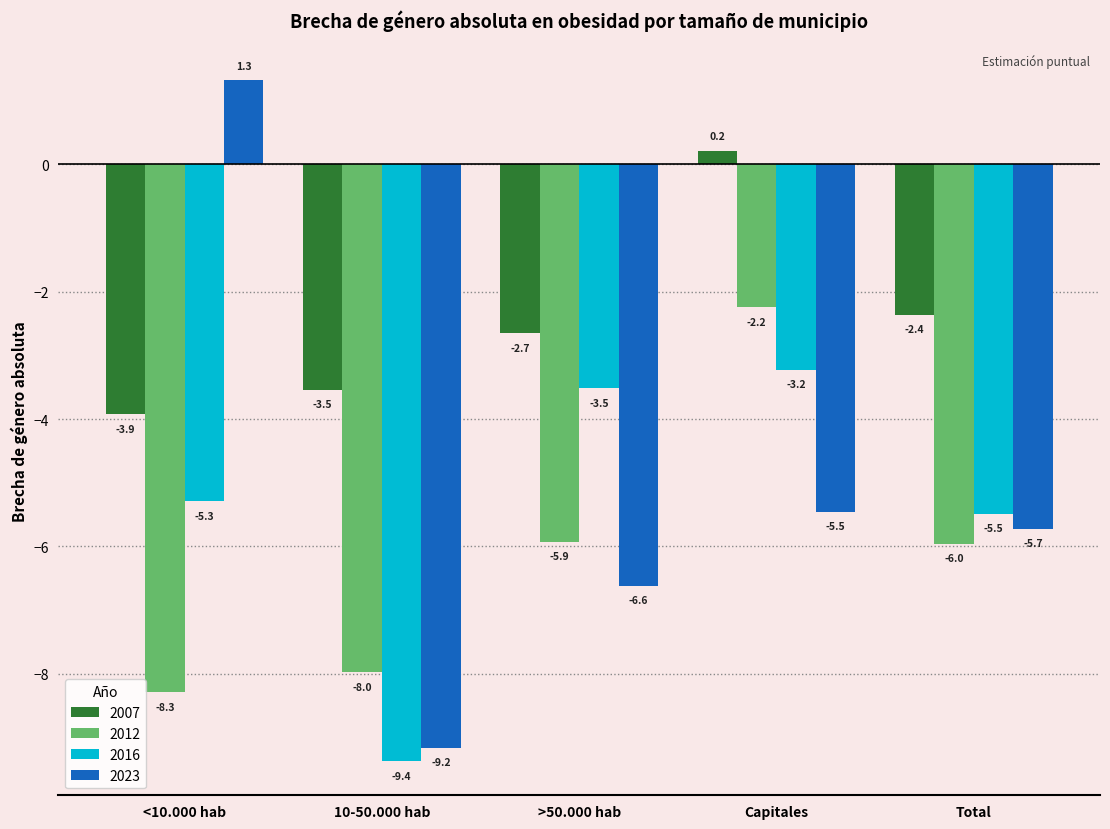

What is the highest value of the 2016 series?

-3.2